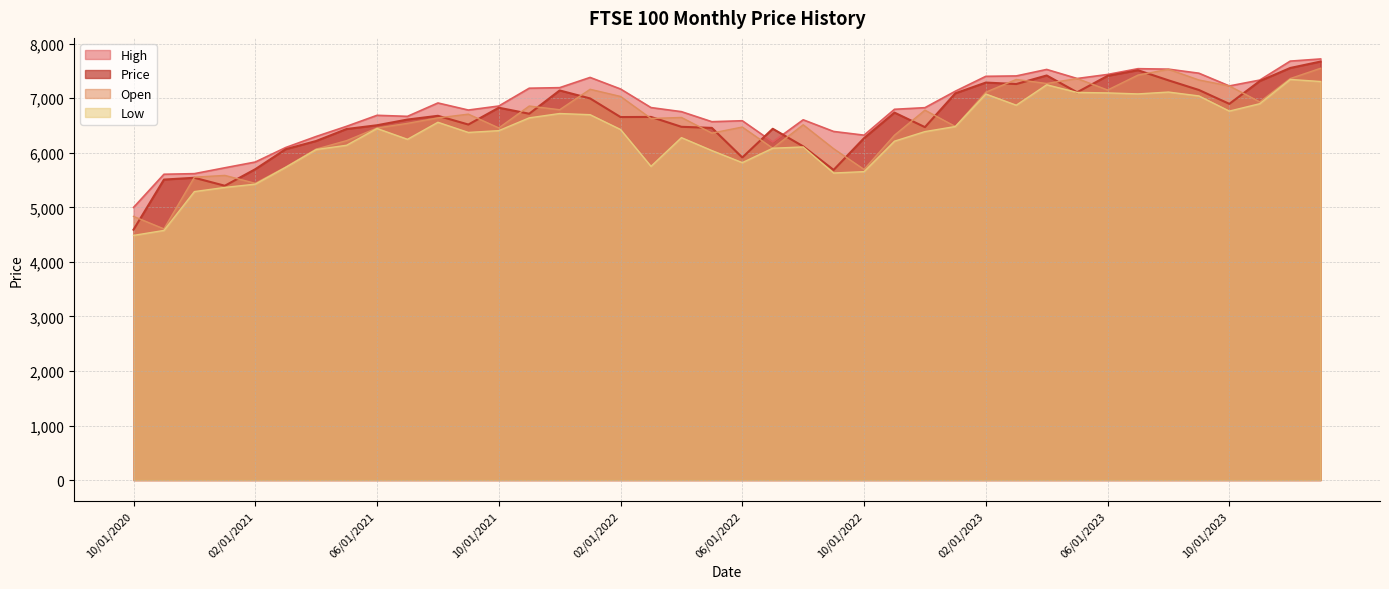

True or false: High and Low intersect in this chart.

False